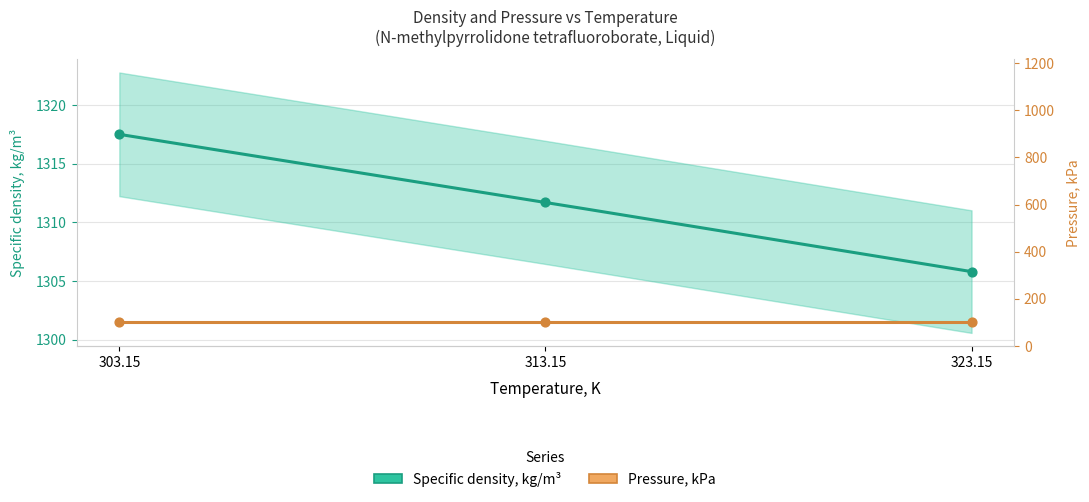

Which has a higher value, 303.15 or 323.15?

303.15